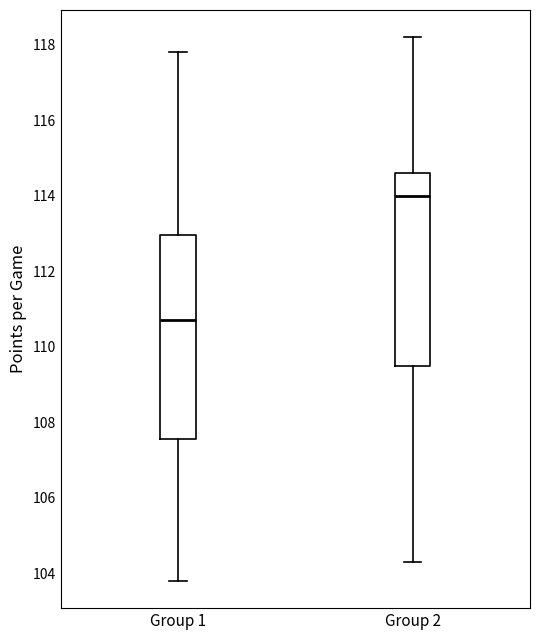

Reading left to right, read every box against the y-axis: the position of its median line, the range the box covers, and the ends of its whiskers. The values are not printed on the chart, so give them approximately, as read against the axis.

Group 1: median 110.8, box 107.6 to 113.0, whiskers 103.8 to 117.8
Group 2: median 114.0, box 109.6 to 114.6, whiskers 104.4 to 118.2